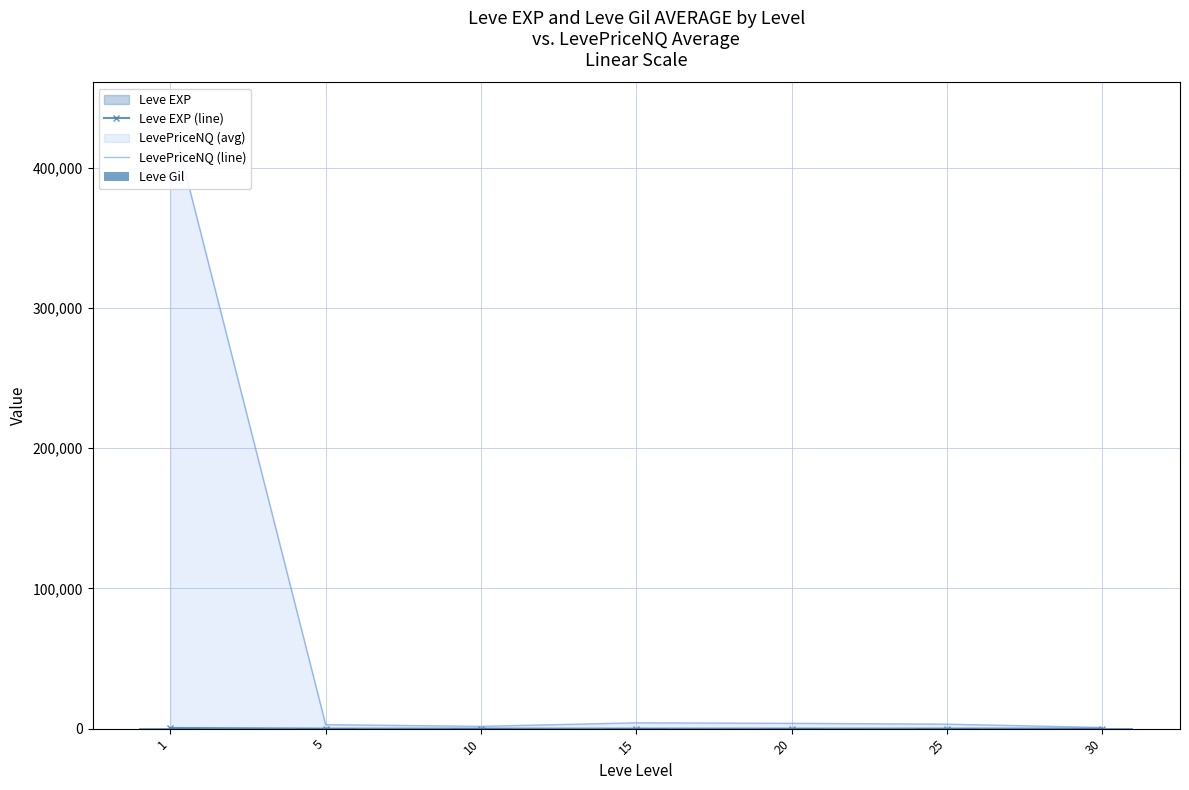

What value does the Leve Gil series have at 10?

576.7